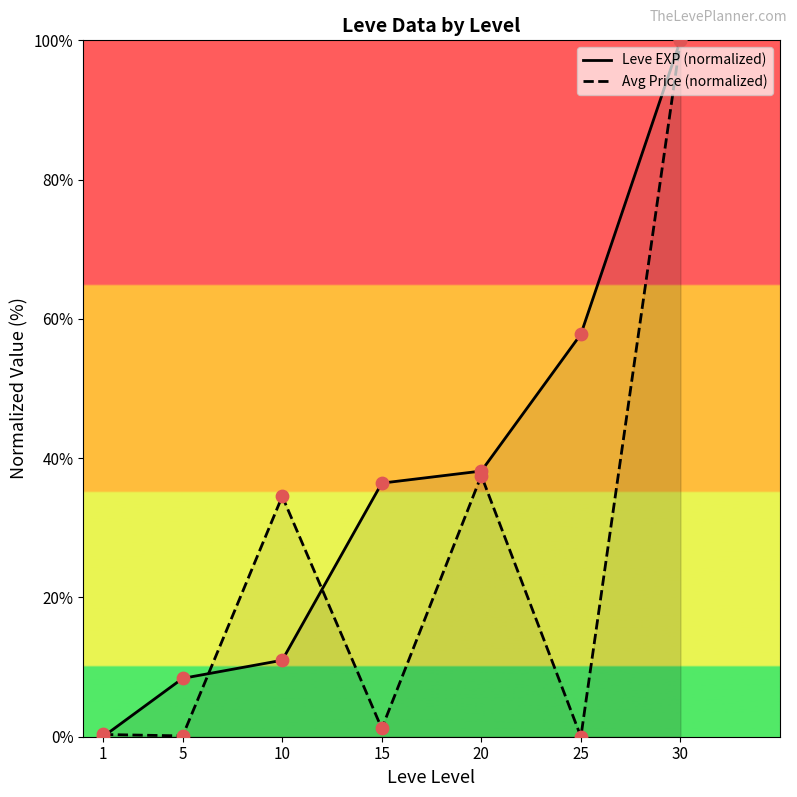

What are all the series names shown in the legend?

Leve EXP (normalized), Avg Price (normalized)